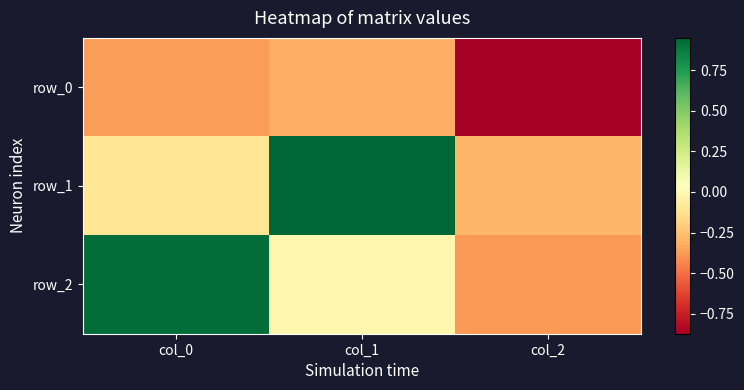

At which category is the sum across all series the highest?

col_1